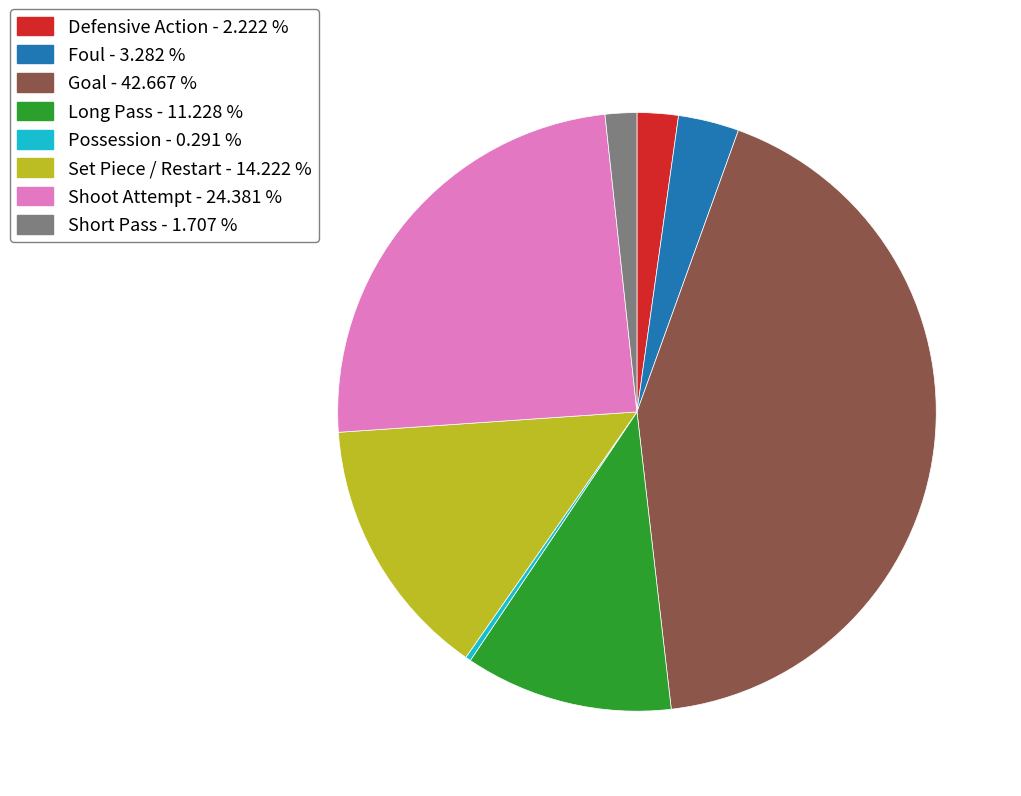

Rank the categories by value from lowest to highest.

Possession - 0.291 %, Short Pass - 1.707 %, Defensive Action - 2.222 %, Foul - 3.282 %, Long Pass - 11.228 %, Set Piece / Restart - 14.222 %, Shoot Attempt - 24.381 %, Goal - 42.667 %